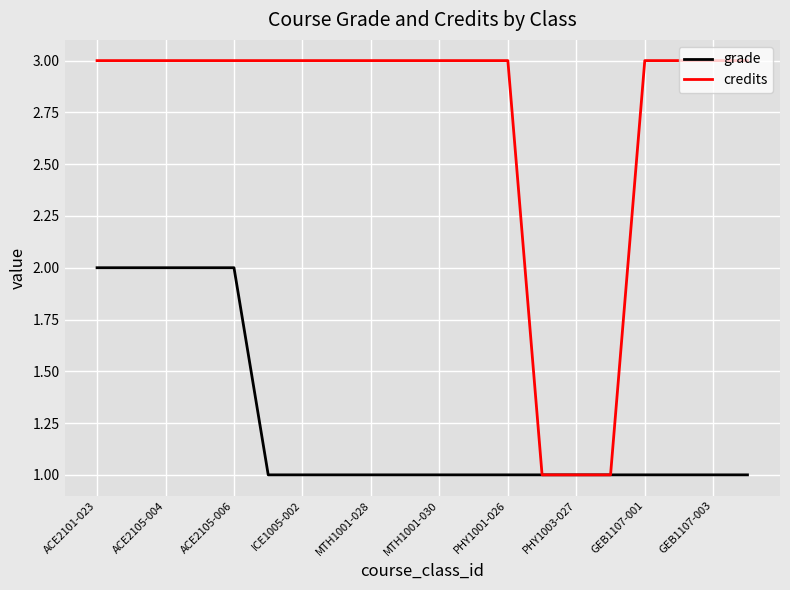

Rank the series by their average value, from highest to lowest.

credits, grade